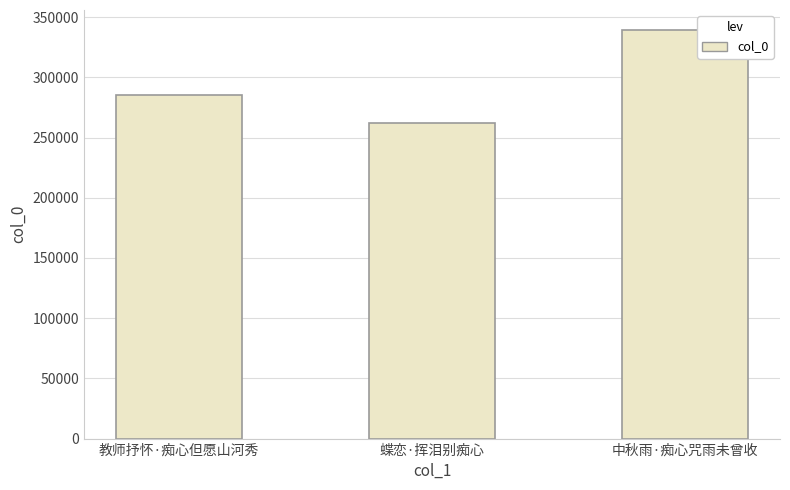

What is the difference between the maximum and minimum values?

76600